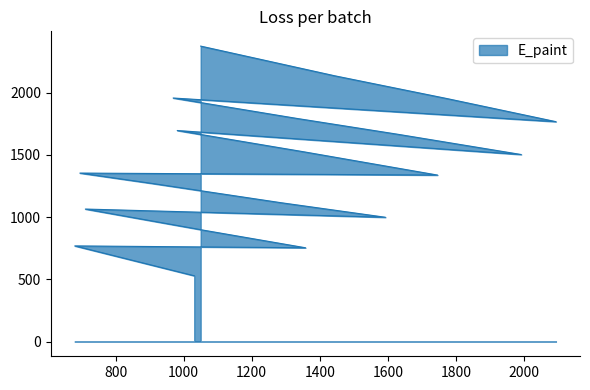

What is the value of the 1st point from the left?

2373